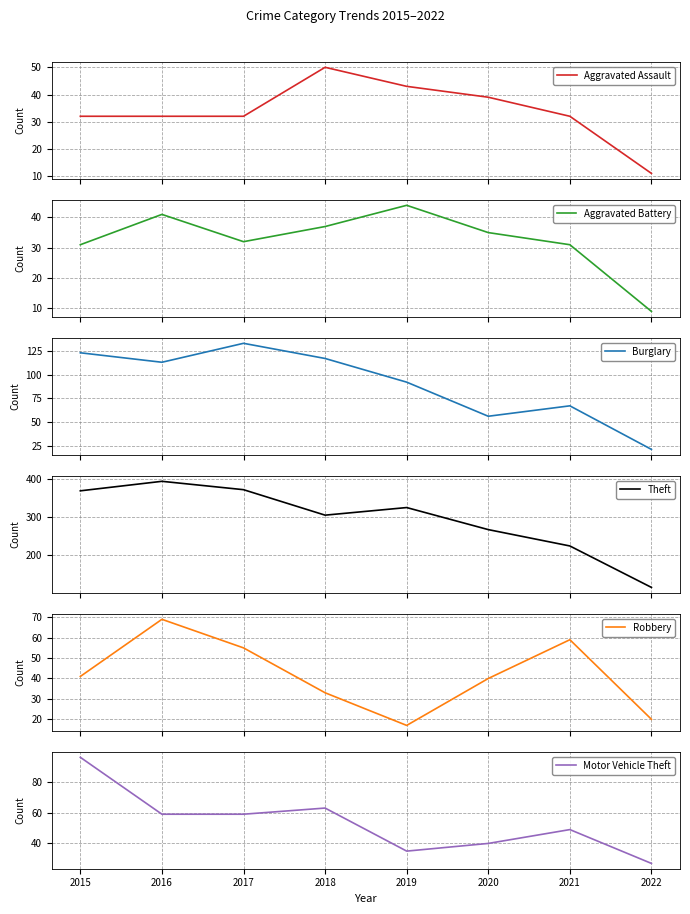

What are all the series names shown in the legend?

Aggravated Assault, Aggravated Battery, Burglary, Theft, Robbery, Motor Vehicle Theft